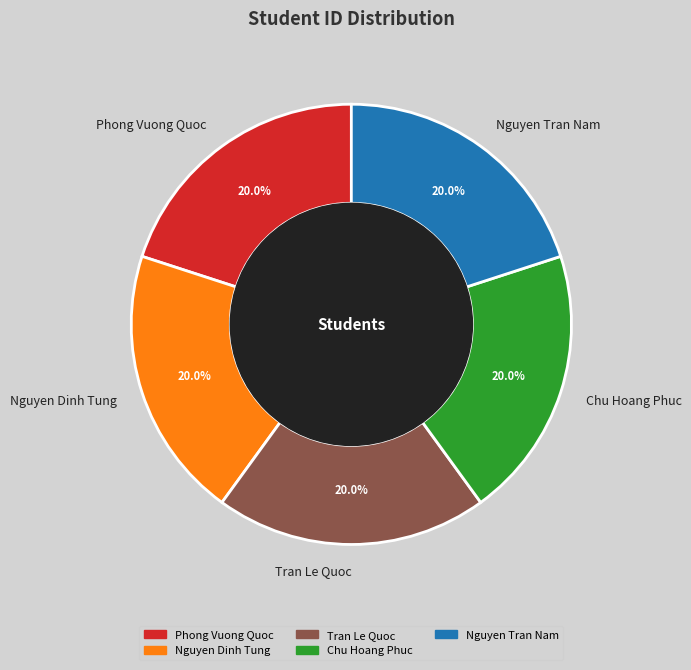

True or false: Chu Hoang Phuc accounts for 13% of the total.

False